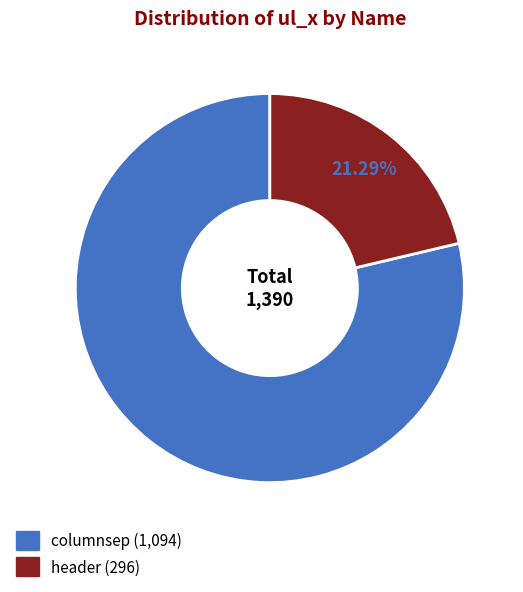

To the nearest percent, what is the difference between the largest and smallest slice percentages?

57%